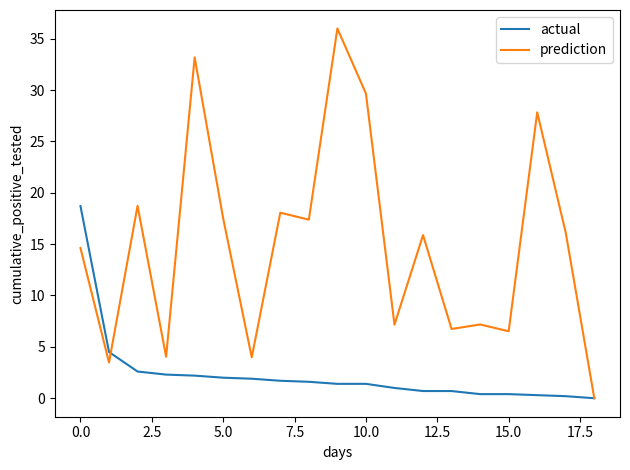

Which series has the largest range (max minus min)?

prediction